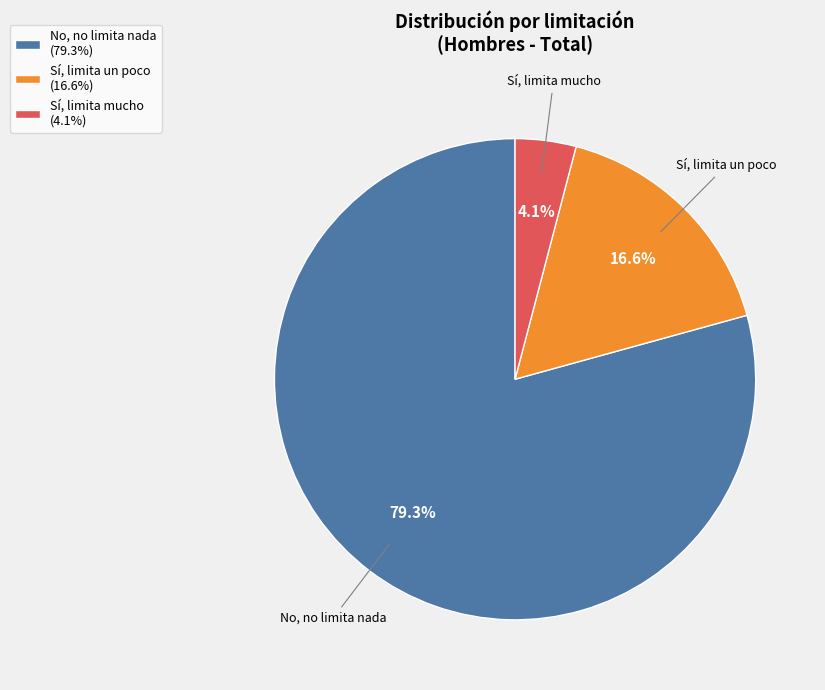

Does any single category account for the majority?

Yes